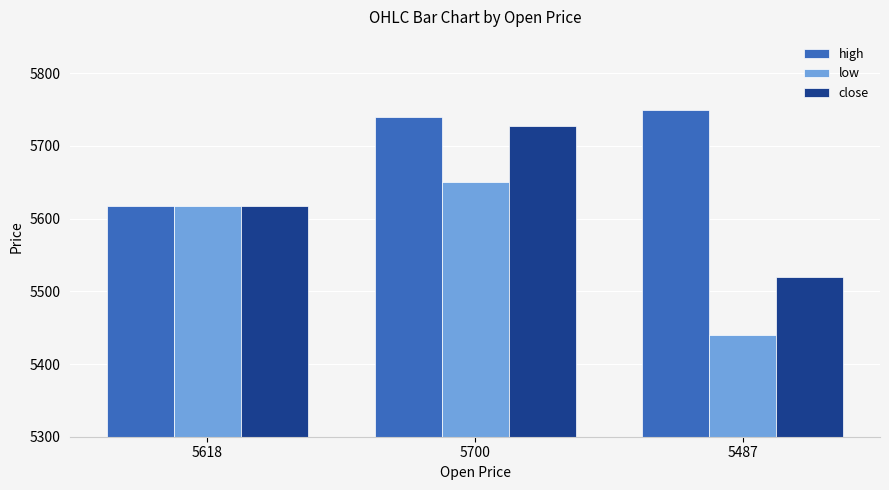

What is the difference between the low values at 5487 and 5618?

178